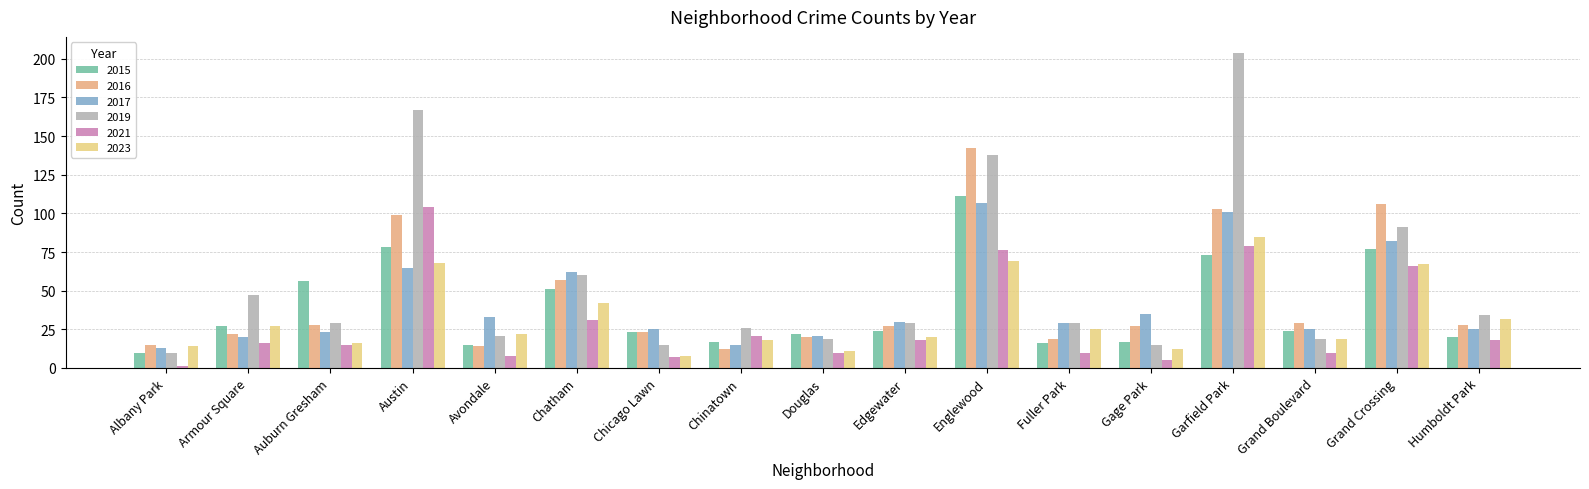

Which category has the highest value in the 2015 series?

Englewood